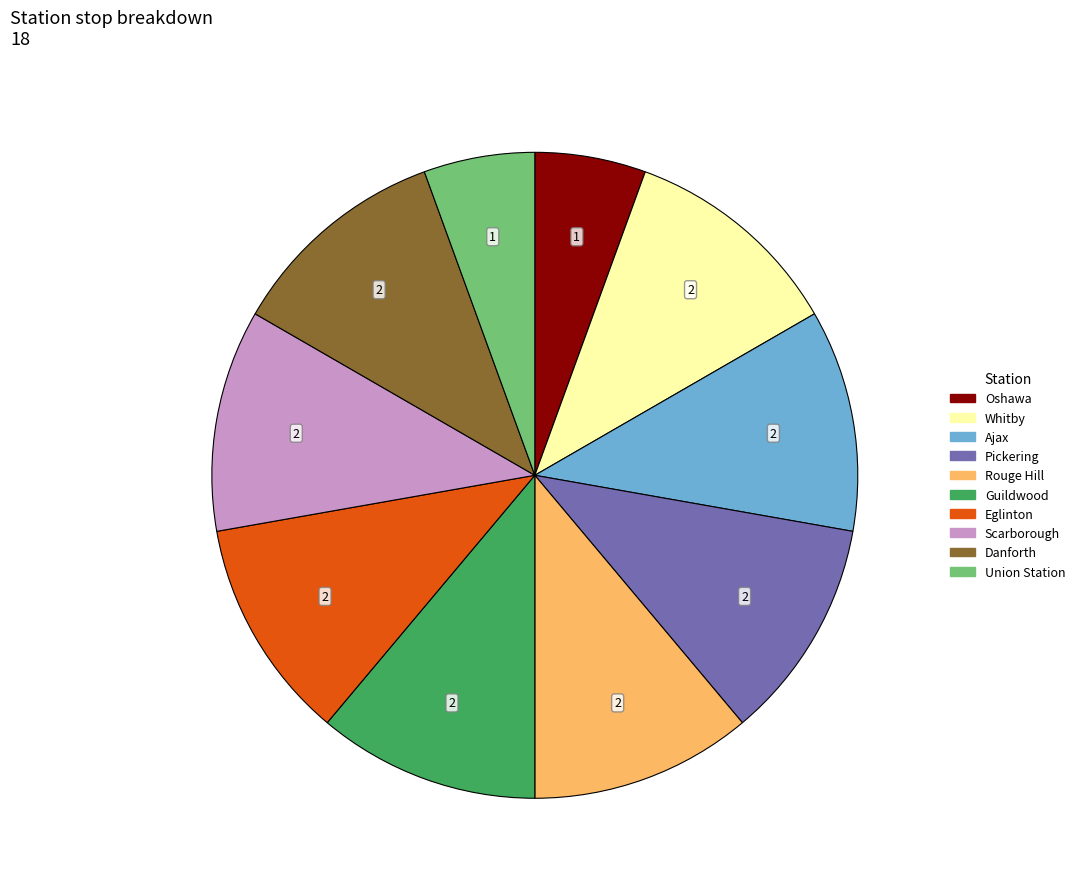

True or false: Pickering accounts for 11% of the total.

True